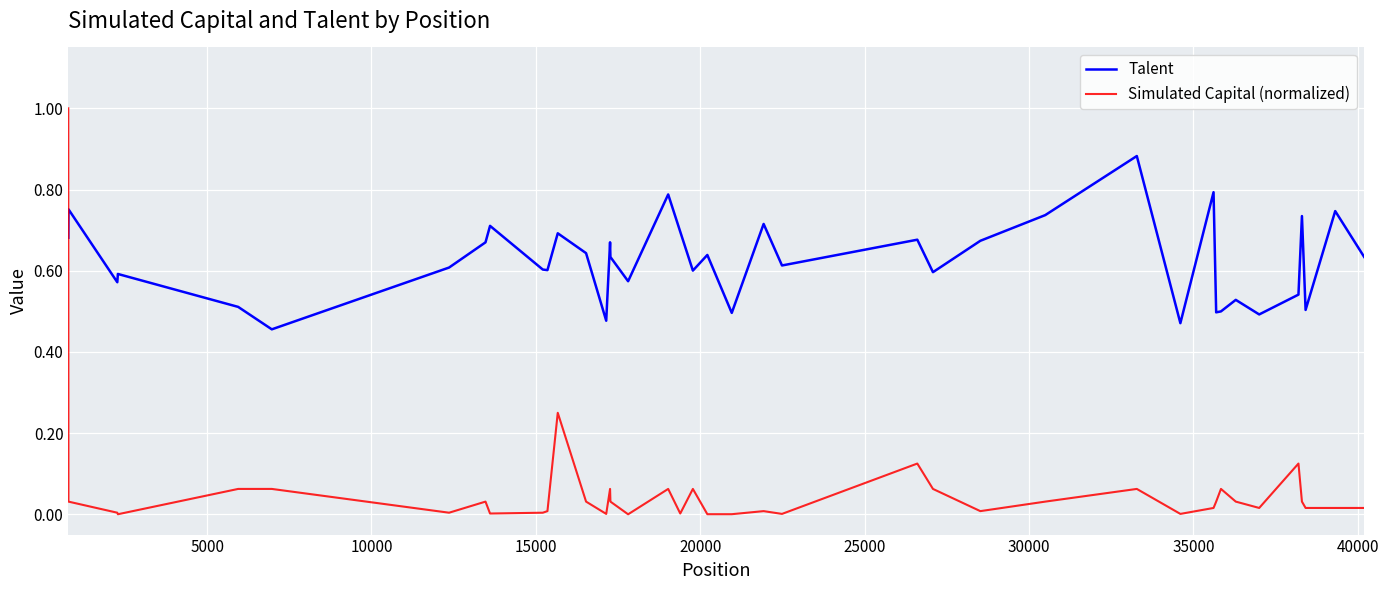

List the series in order of their overall mean, lowest first.

Simulated Capital (normalized), Talent